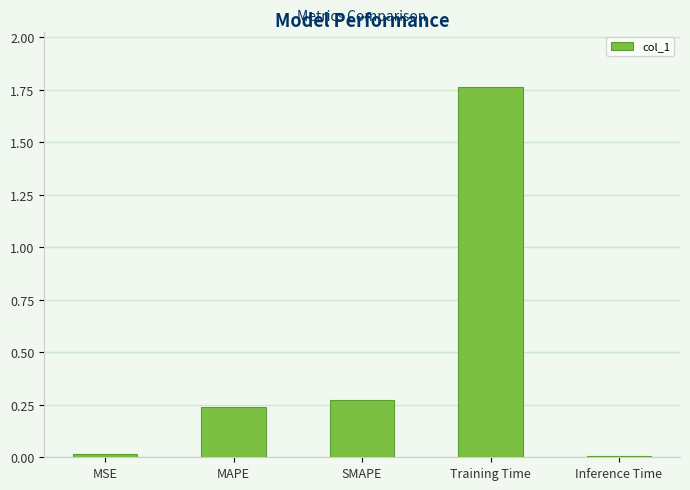

What is the label of the 5th bar from the left?

Inference Time